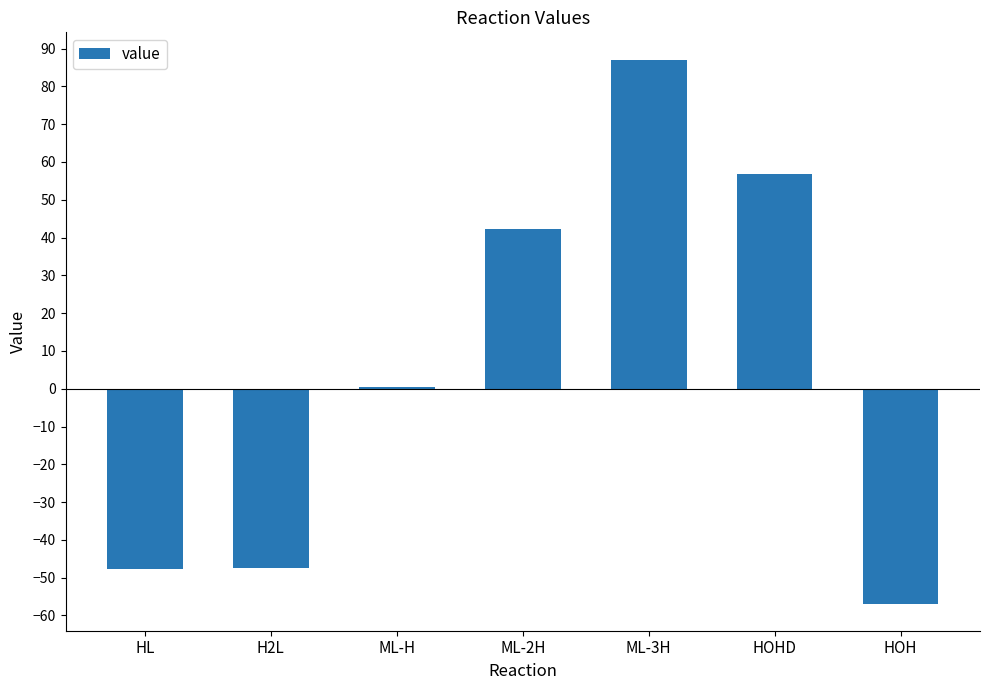

Is it true that the value at ML-2H is 42.2?

True